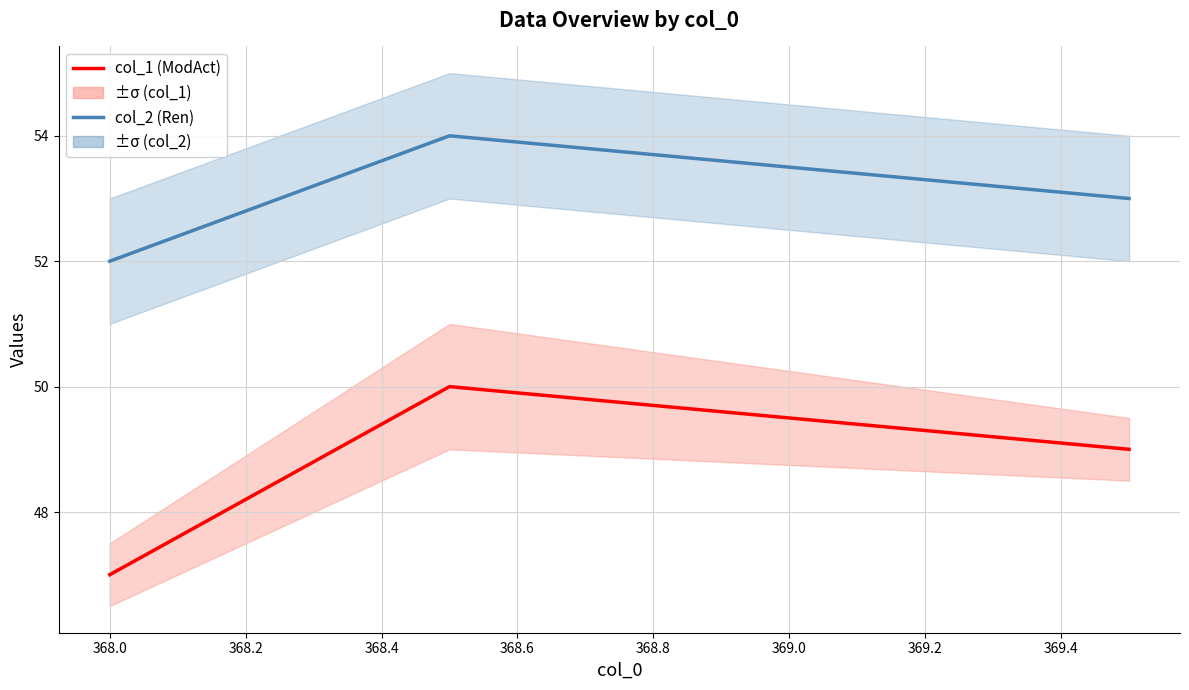

Which series has the largest total across all categories?

col_2 (Ren)